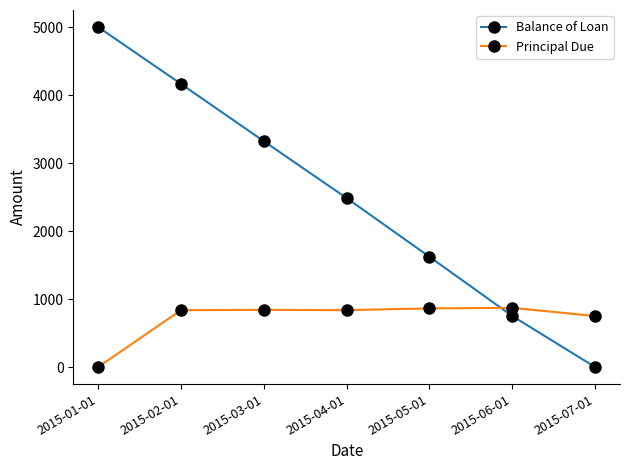

The value of Balance of Loan at 2015-02-01 is 6251.3. True or false?

False